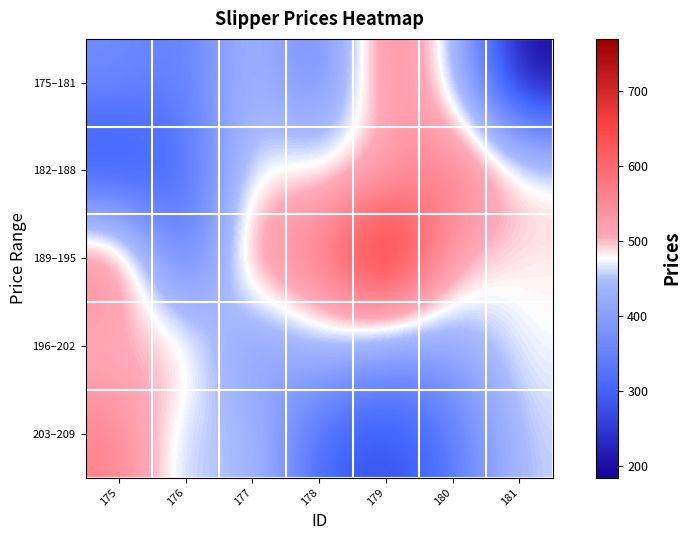

At how many categories does at least one series exceed 331?

7